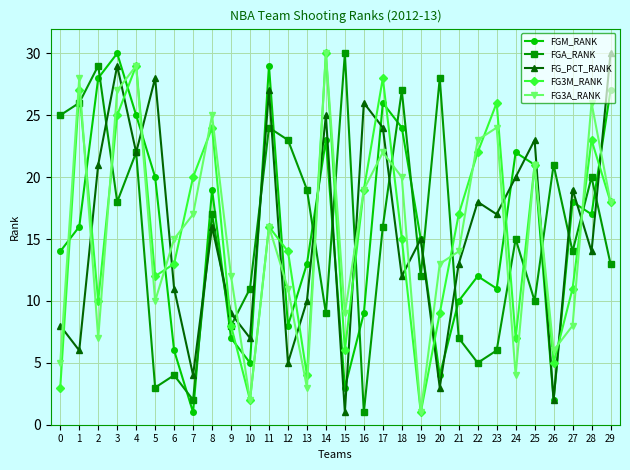

Between which two adjacent categories do FGM_RANK and FGA_RANK first intersect?

2 and 3